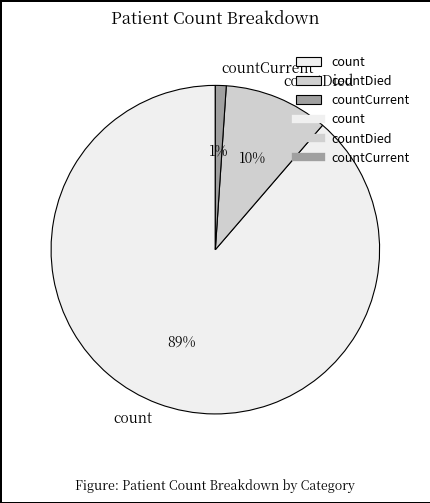

Does any single category account for the majority?

Yes